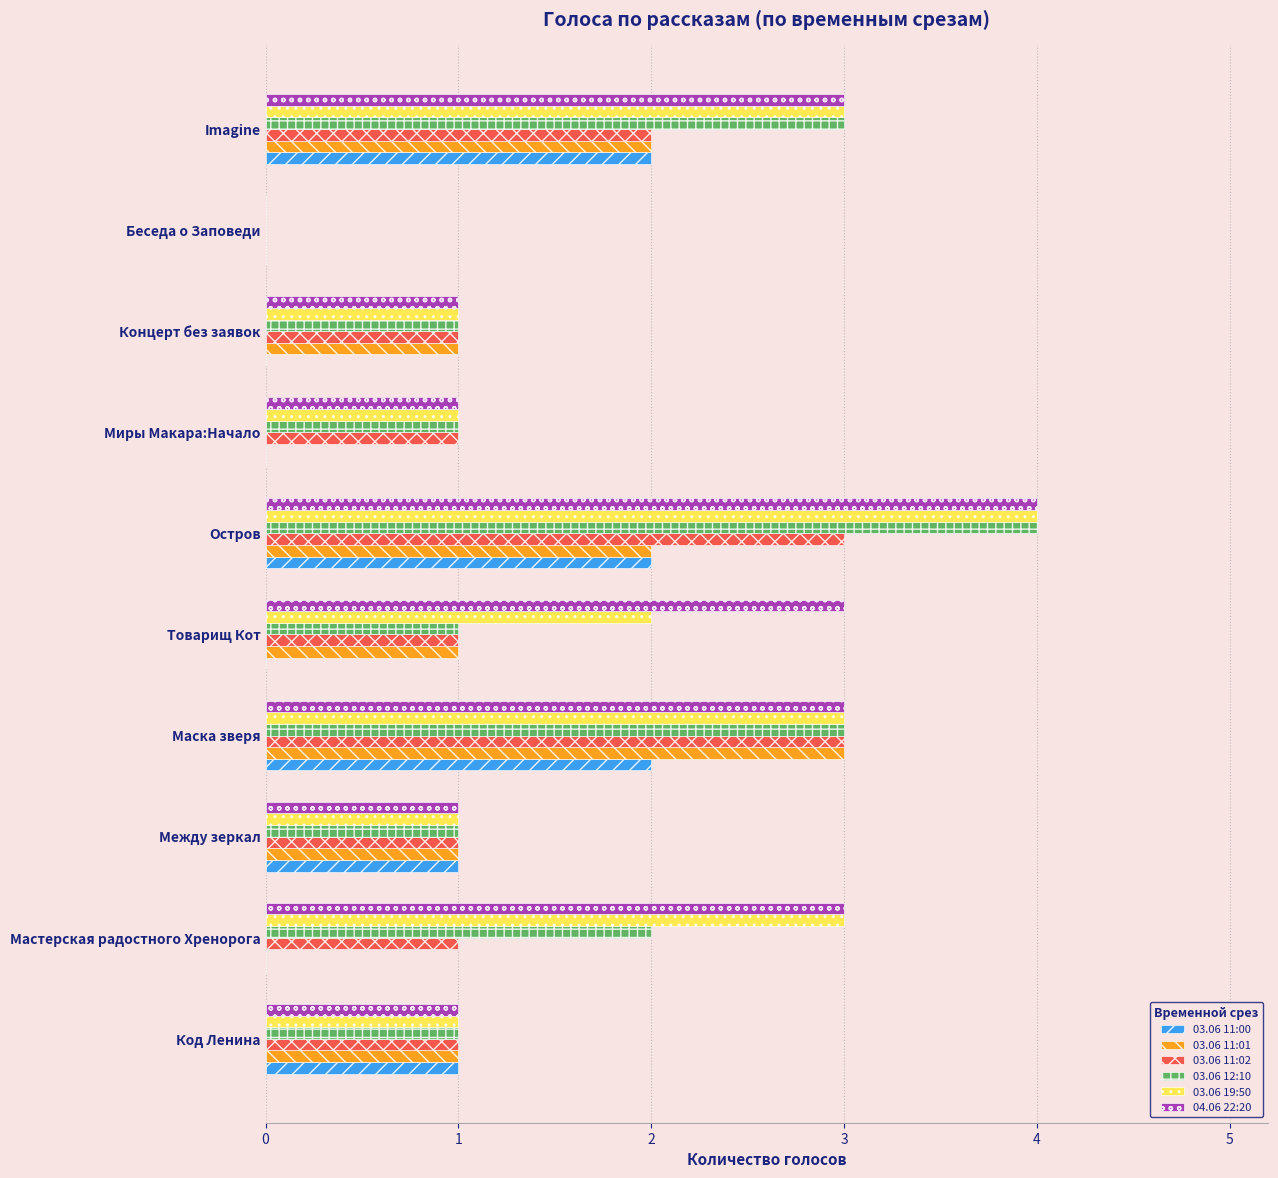

What is the average value of the 03.06 11:02 series?

1